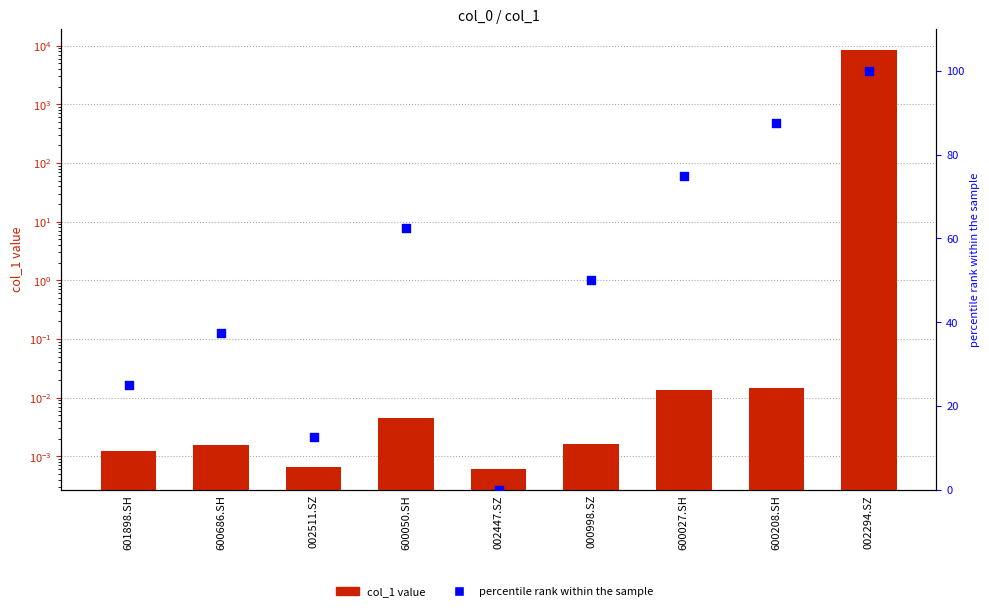

At which category is the sum across all series the highest?

002294.SZ